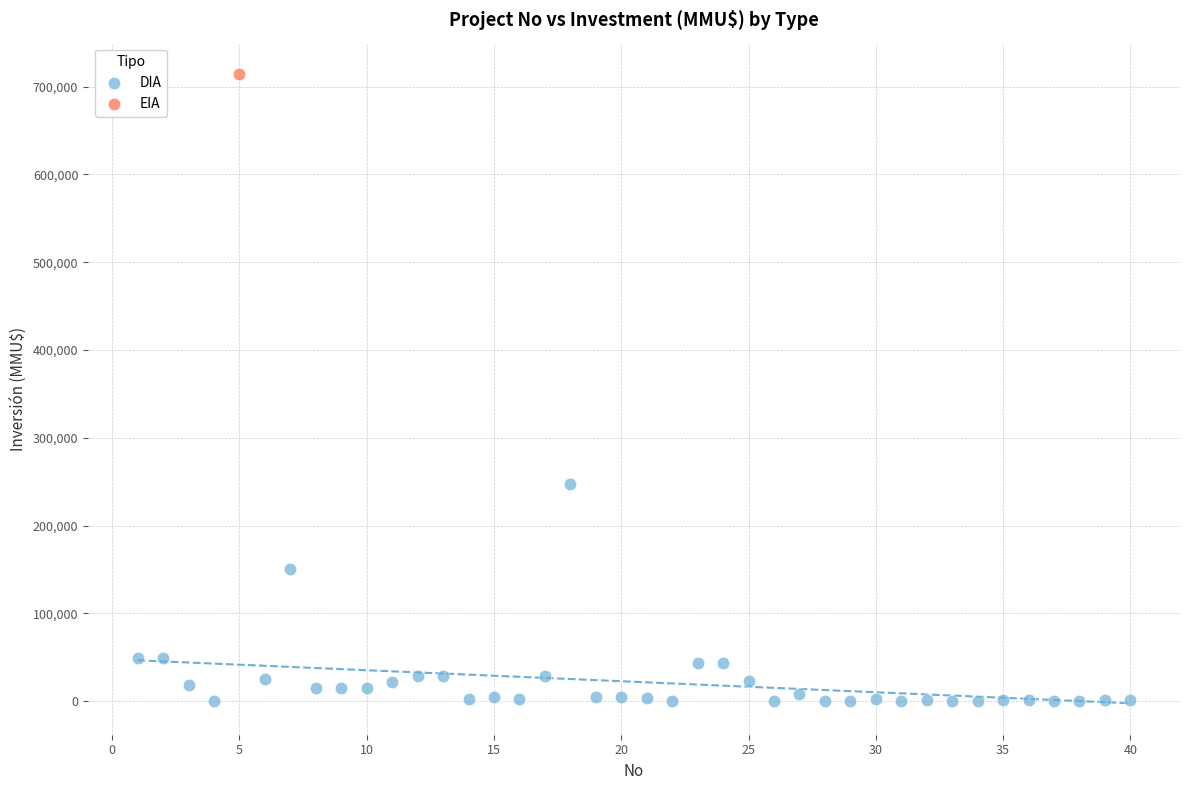

What are all the series names shown in the legend?

DIA, EIA